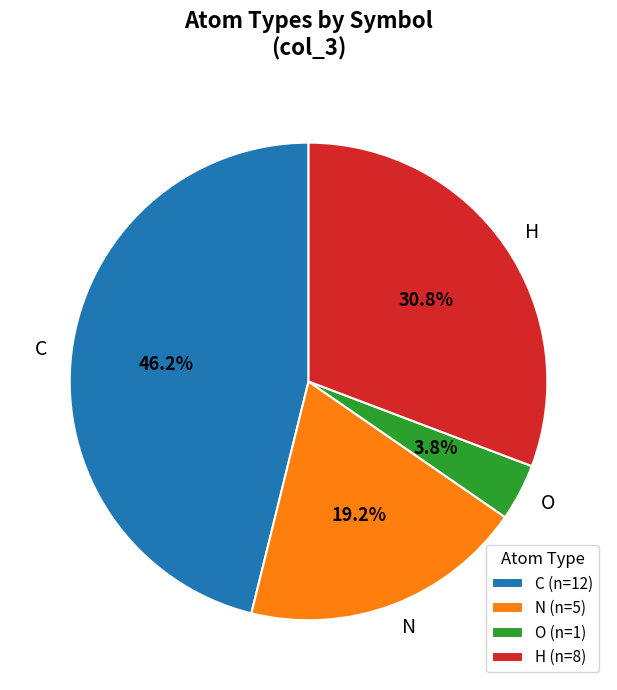

True or false: N accounts for 19% of the total.

True